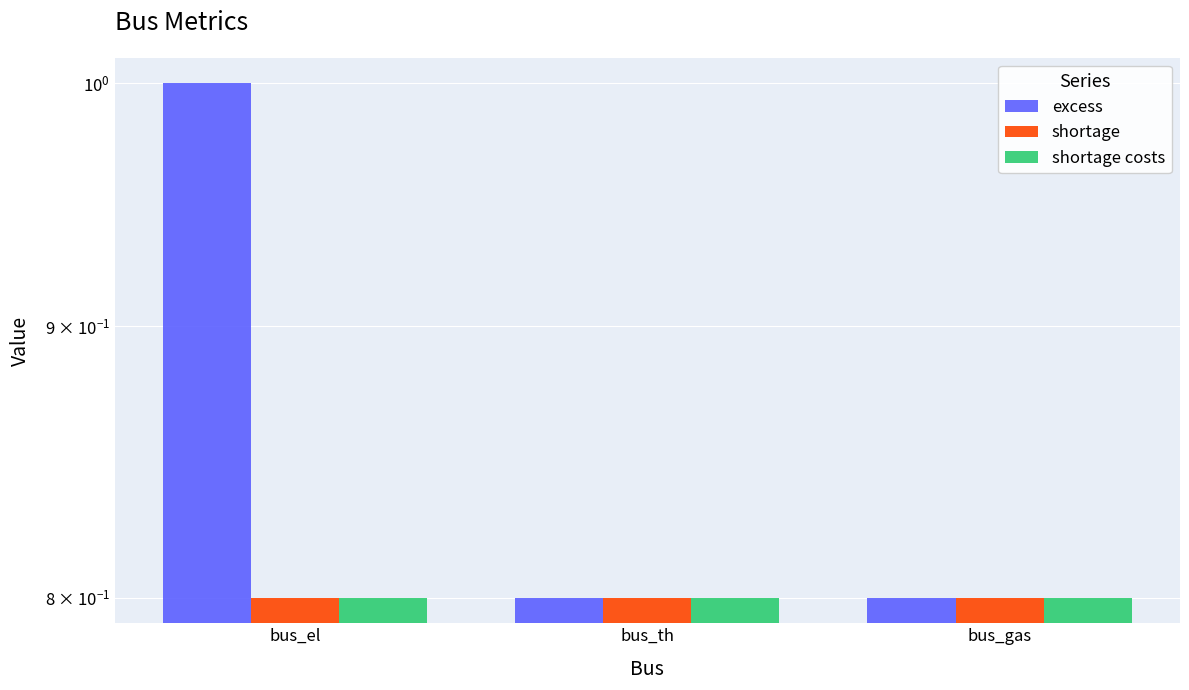

True or false: shortage costs has a value of 0.4 at bus_th.

False